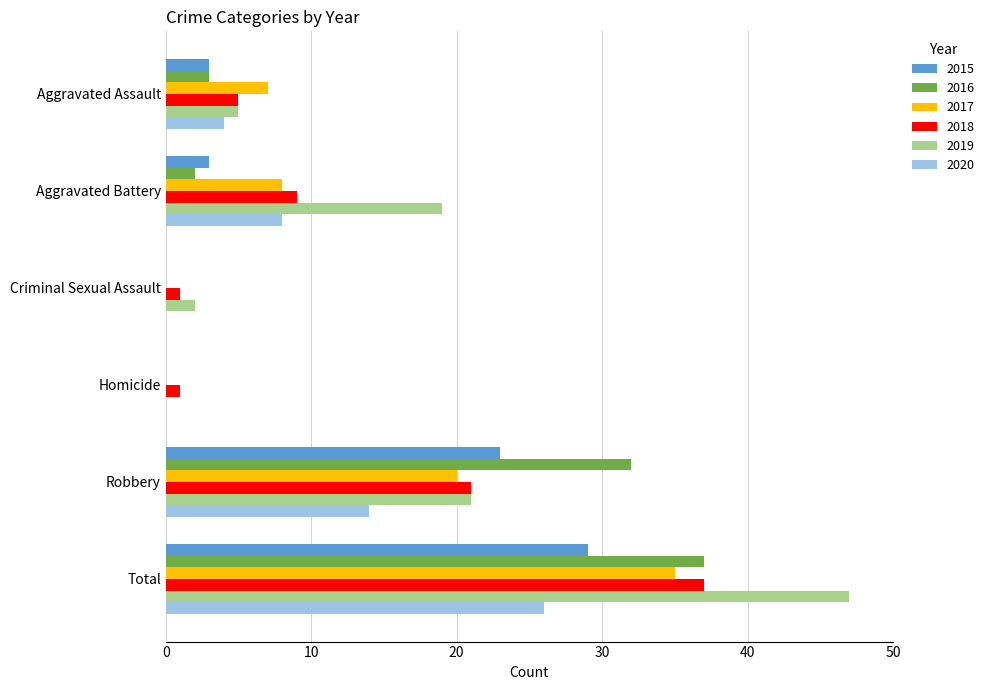

At which category is the sum across all series the highest?

Total